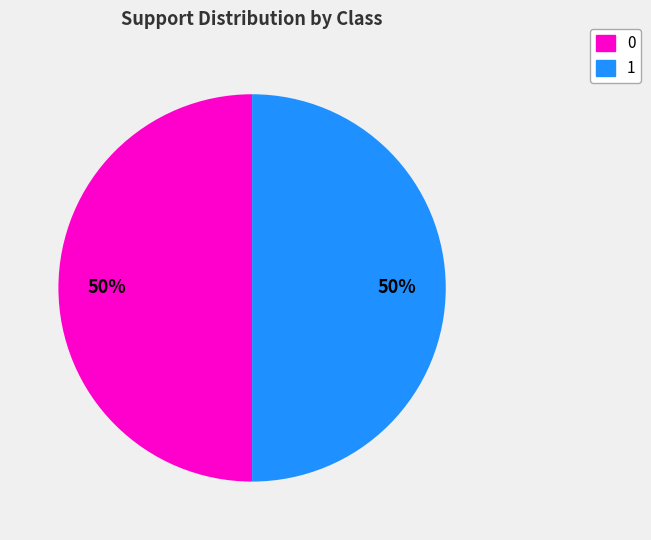

To the nearest percent, what is the difference between the 1 and 0 slice percentages?

0%